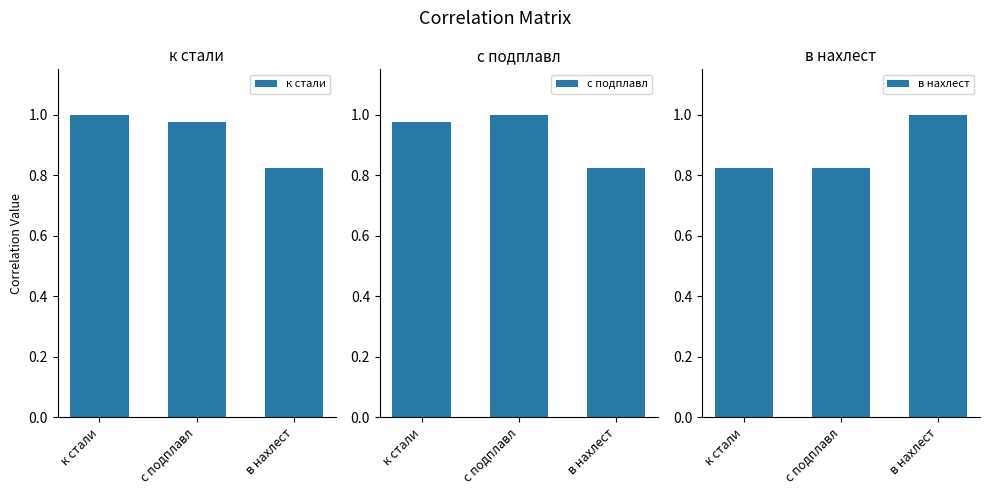

At which label does с подплавл reach its peak?

с подплавл